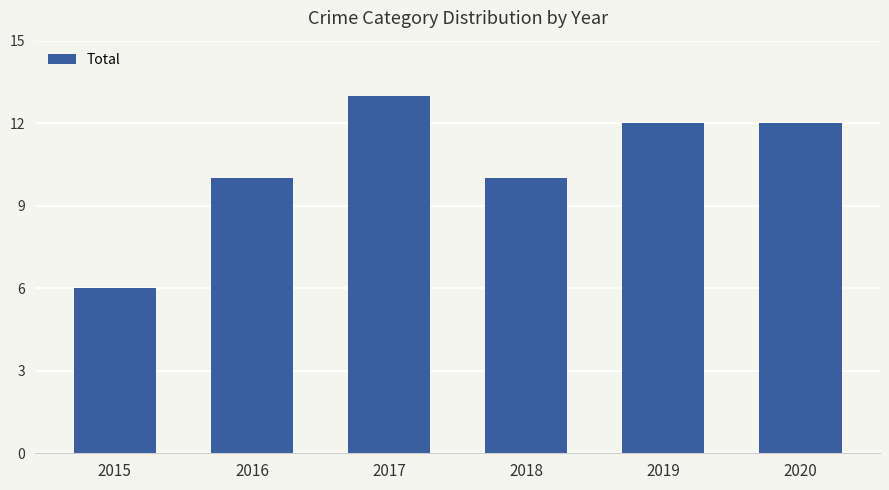

How many bars are there in total?

6